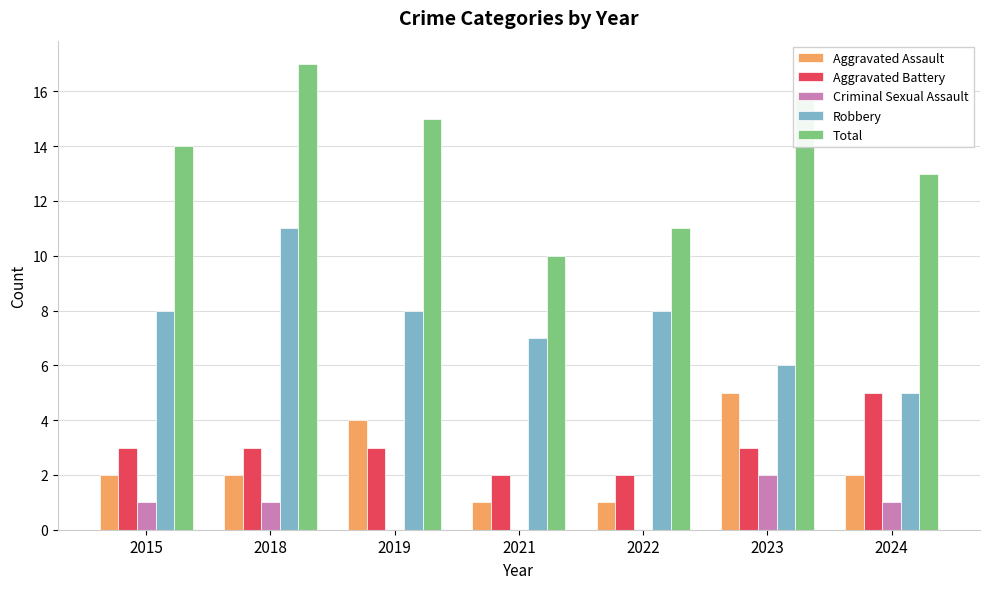

What is the sum of the Aggravated Battery values at 2015 and 2018?

6